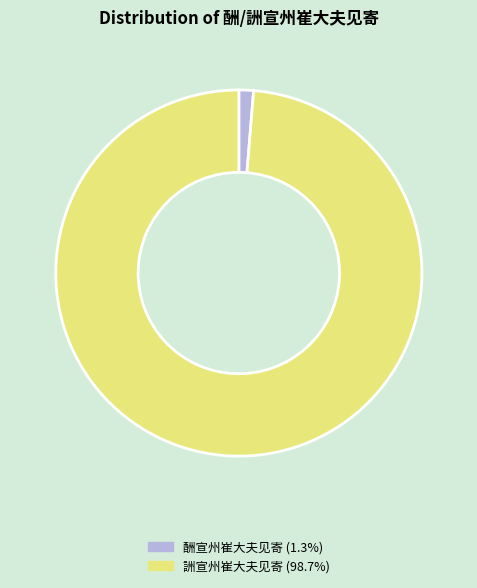

Does any single category account for the majority?

Yes